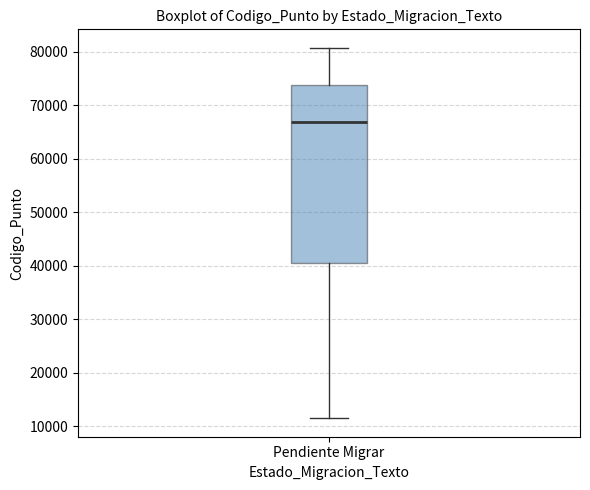

Where does the lower whisker of the box for Pendiente Migrar end on the y-axis? The values are not printed on the chart, so give them approximately, as read against the axis.

11000